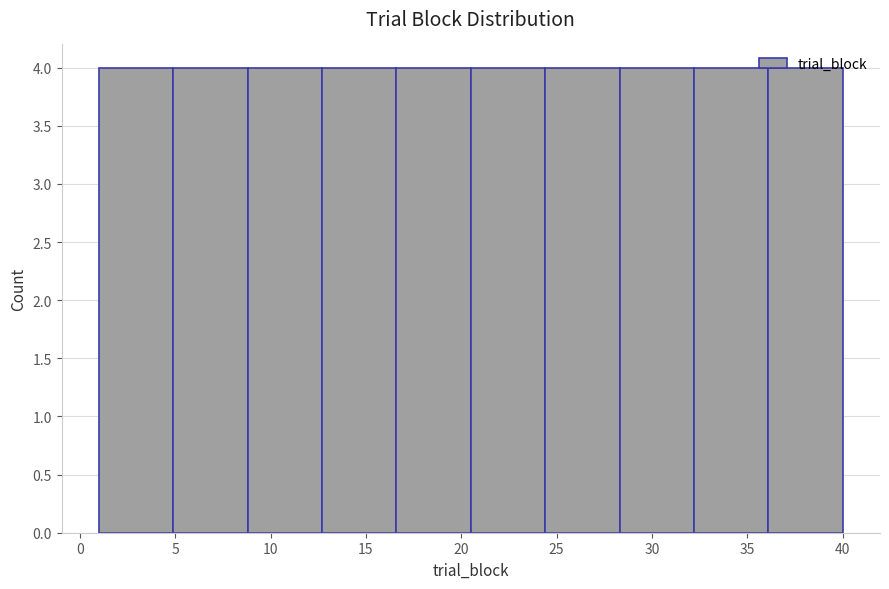

Reading left to right, list every bar in this chart as the range it spans on the x-axis followed by its height. Neither the bar edges nor the heights are printed on the chart, so give them approximately, as read against the axes.

1.0 to 4.9: 4
4.9 to 8.8: 4
8.8 to 12.7: 4
12.7 to 16.6: 4
16.6 to 20.5: 4
20.5 to 24.4: 4
24.4 to 28.3: 4
28.3 to 32.2: 4
32.2 to 36.1: 4
36.1 to 40.0: 4